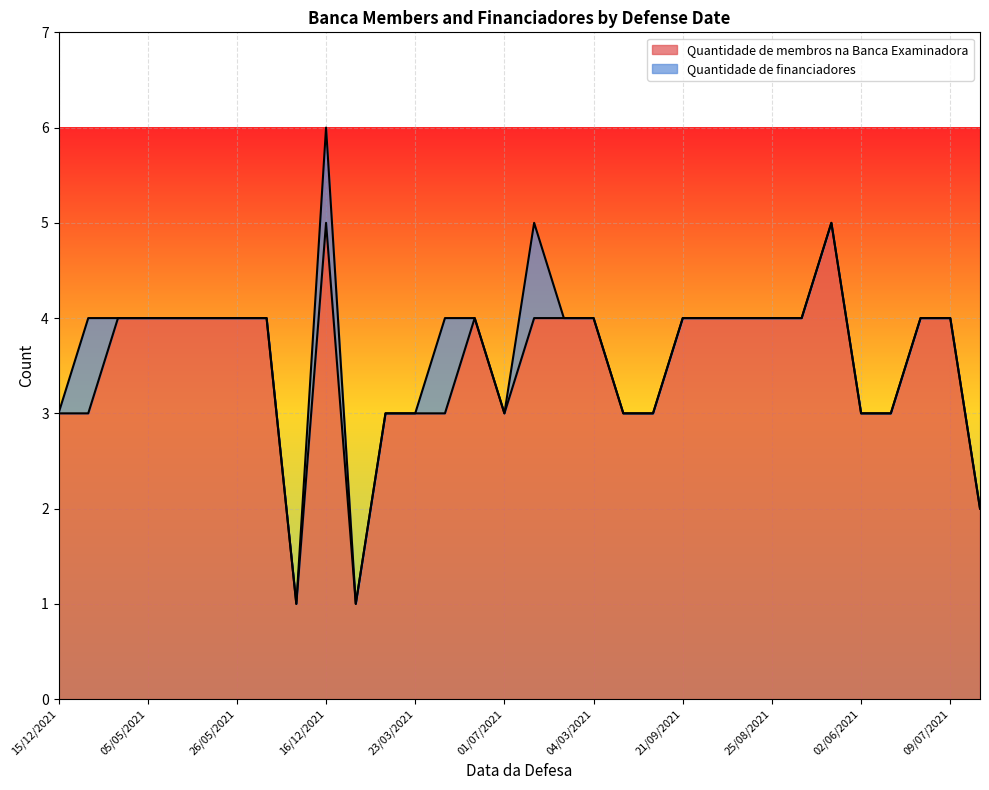

What is the value of the 25th point from the left?

4